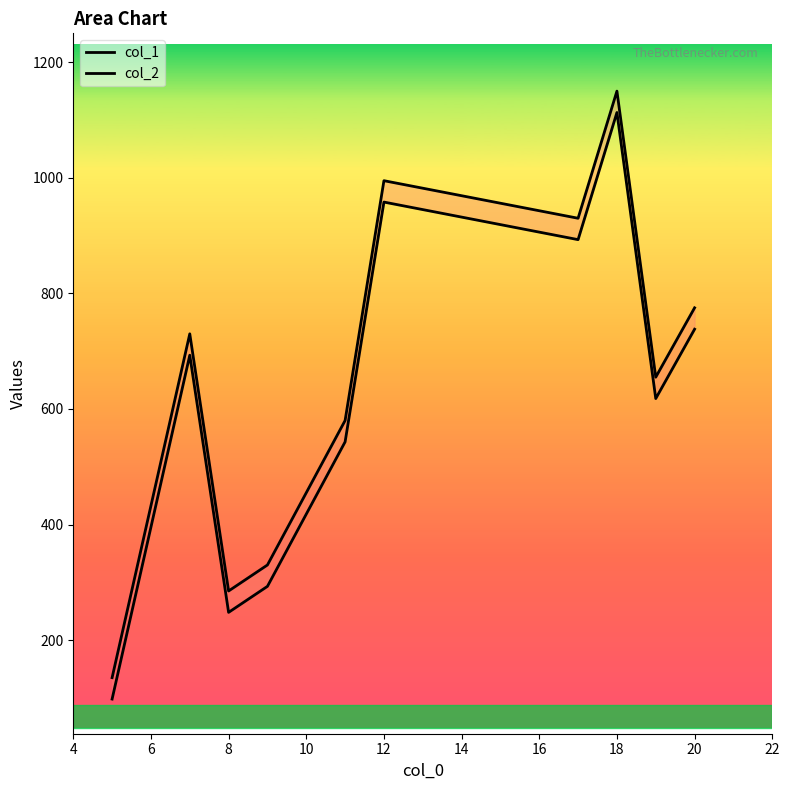

Between 10 and 22, which series saw the biggest shift?

col_1